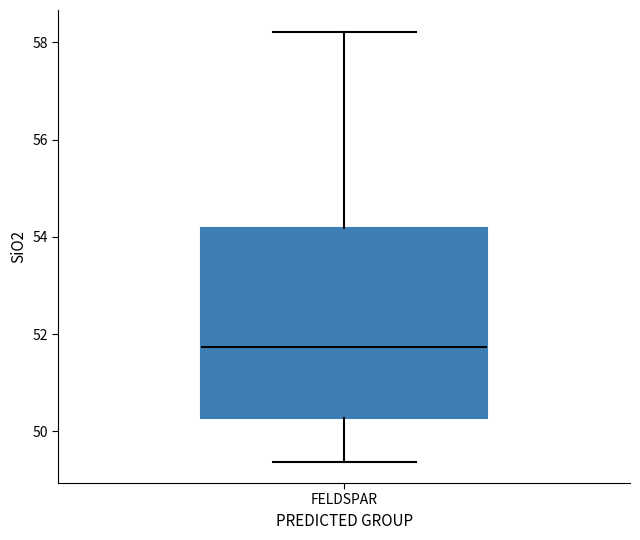

Transcribe this box plot: give where the median line is, the range the box spans, and where the two whiskers end, as read against the y-axis. The values are not printed on the chart, so give them approximately, as read against the axis.

median 51.8, box 50.2 to 54.2, whiskers 49.4 to 58.2